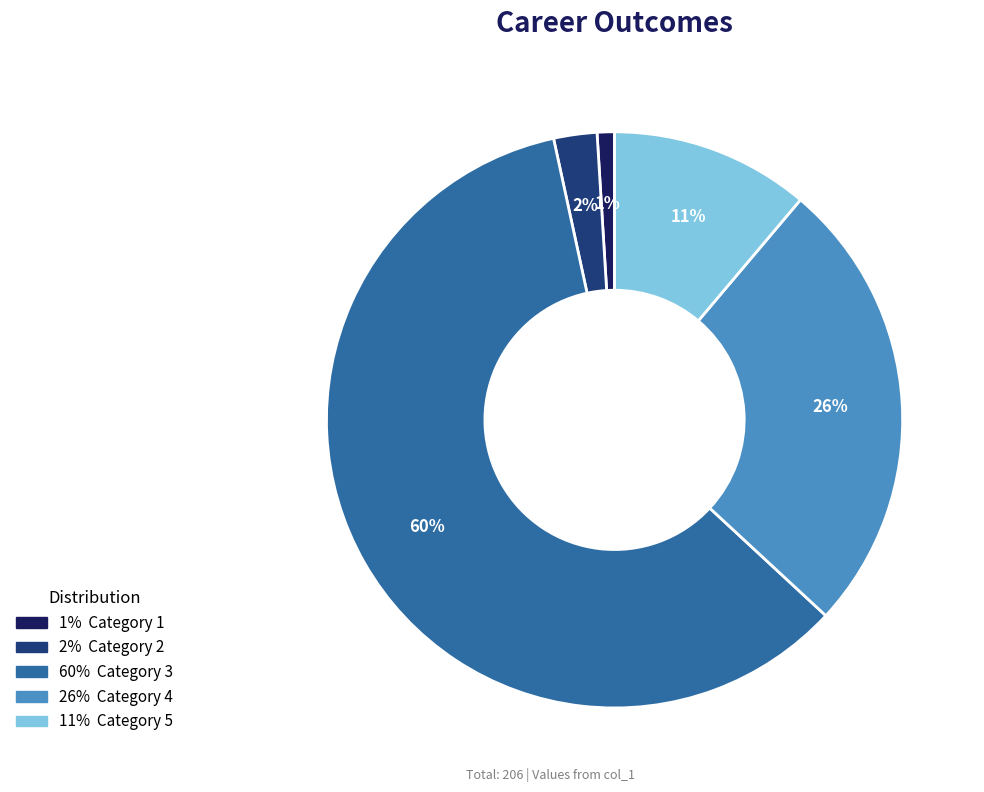

Does any single category account for the majority?

Yes